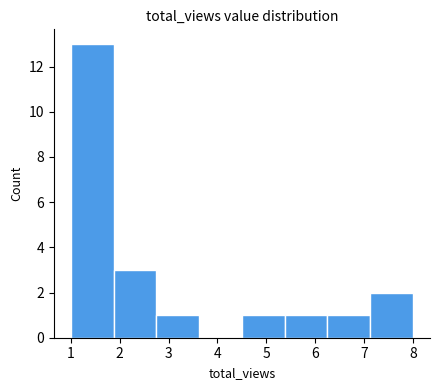

Reading left to right, transcribe this chart: for each bar, give the range it covers on the x-axis and its height. Neither the bar edges nor the heights are printed on the chart, so give them approximately, as read against the axes.

1.0 to 1.9: 13
1.9 to 2.8: 3
2.8 to 3.6: 1
3.6 to 4.5: 0
4.5 to 5.4: 1
5.4 to 6.3: 1
6.3 to 7.1: 1
7.1 to 8.0: 2